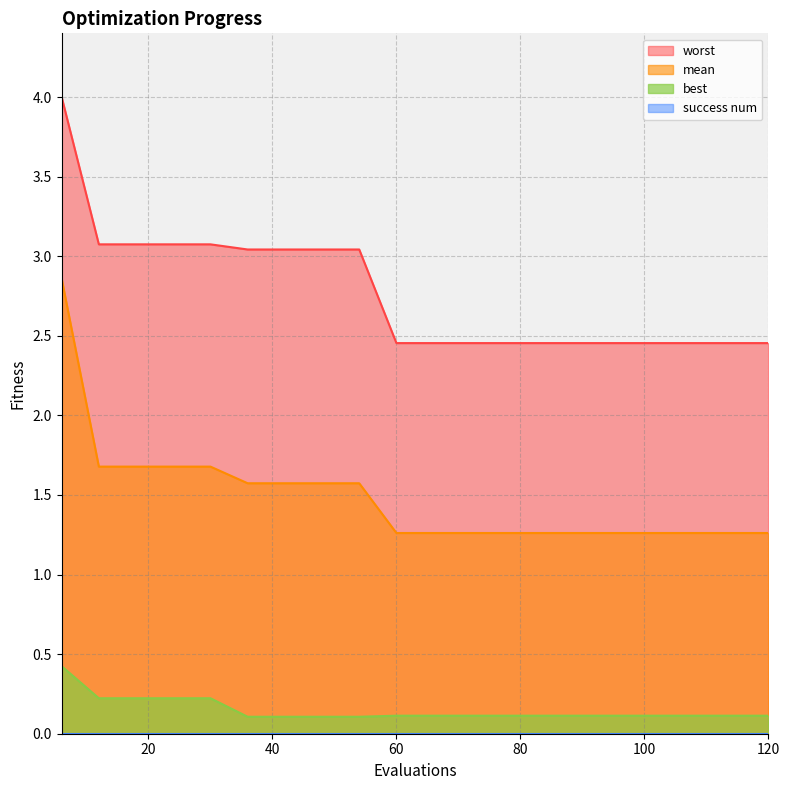

Count the best values in the range 0 to 1.

20